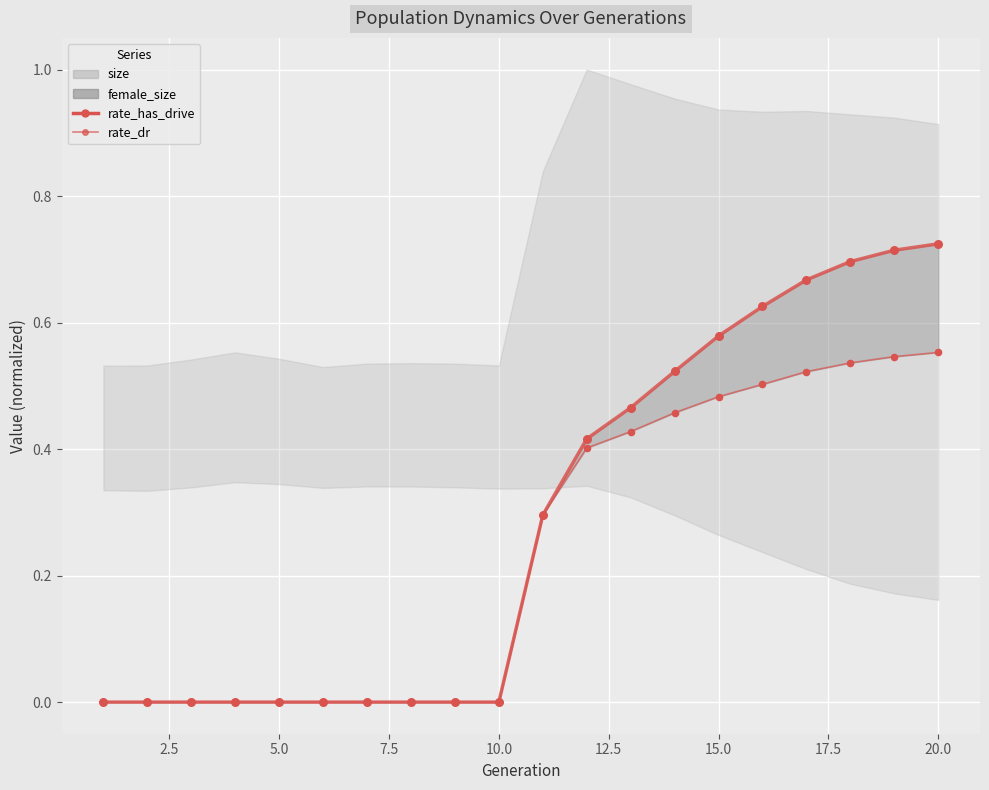

At how many categories does at least one series exceed 0?

10